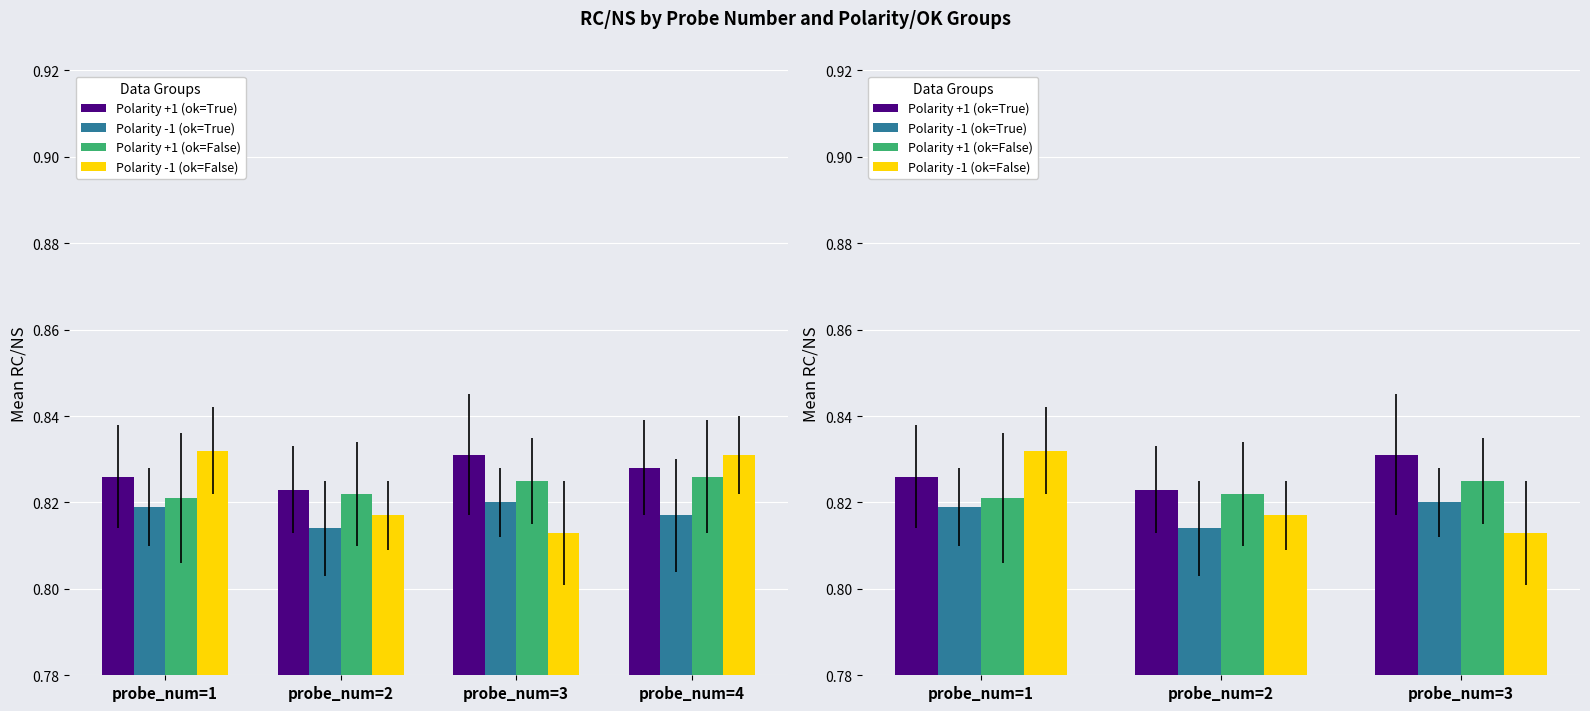

Which series has the largest total across all categories?

Polarity +1 (ok=True)